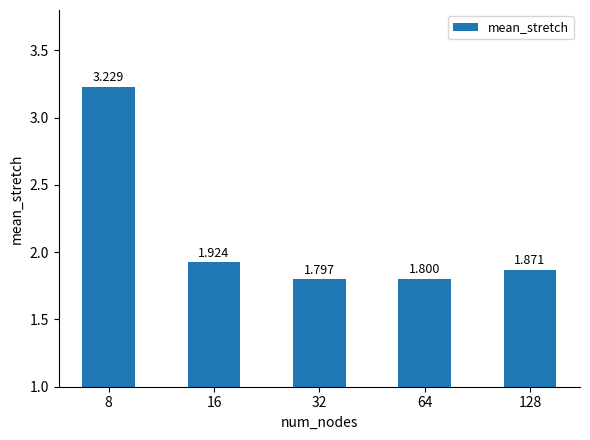

How many categories are shown in the chart?

5